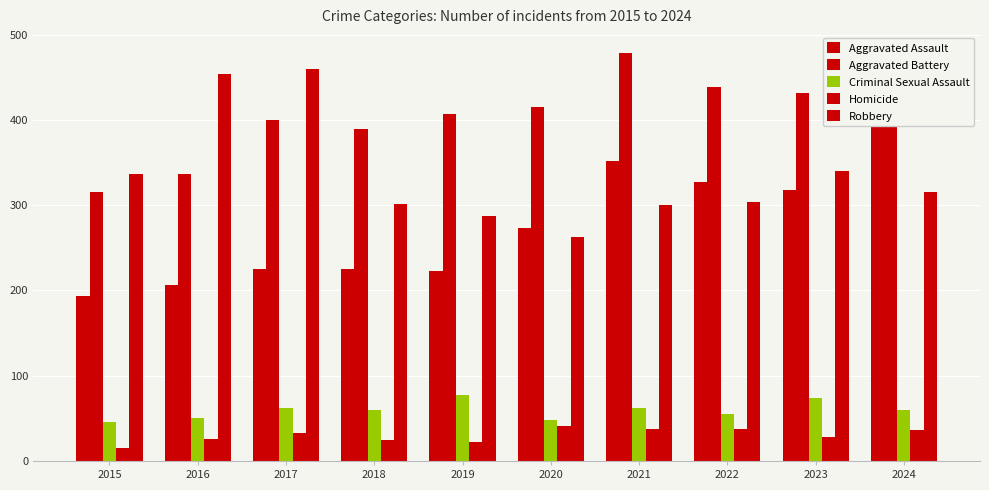

What is the approximate value of Robbery at 2019, to the nearest 10?

290